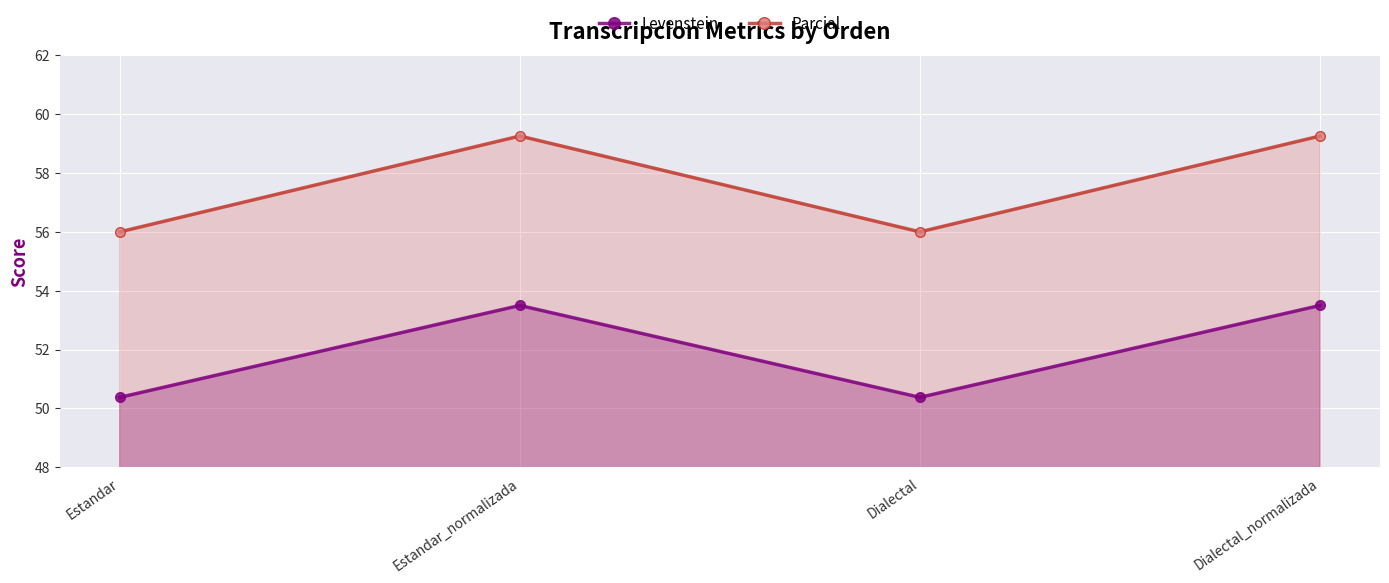

How many values in the Parcial series exceed 59?

2